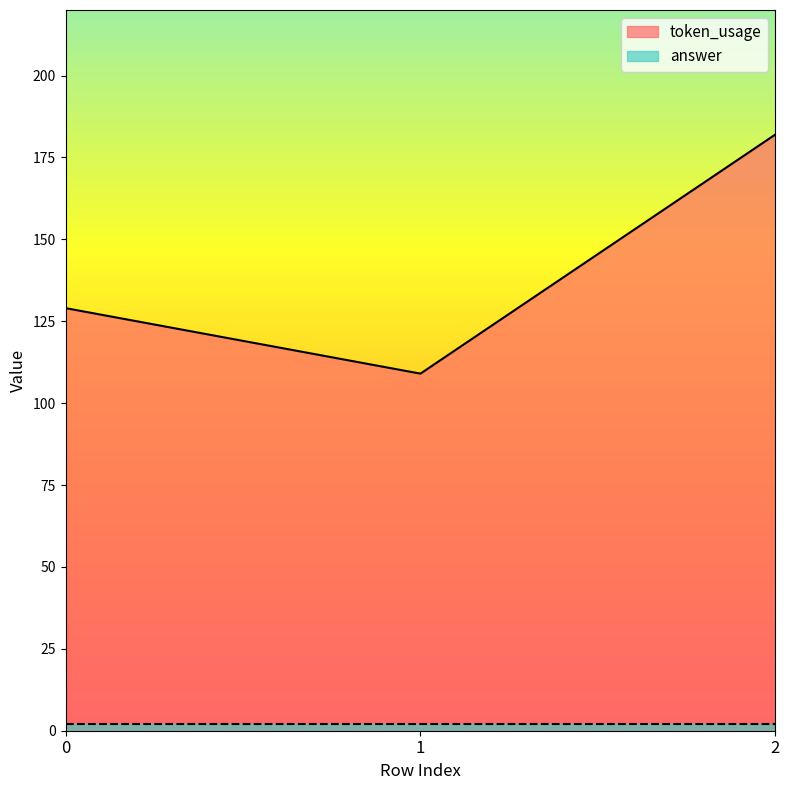

What is the value of the 1st point from the left?

129